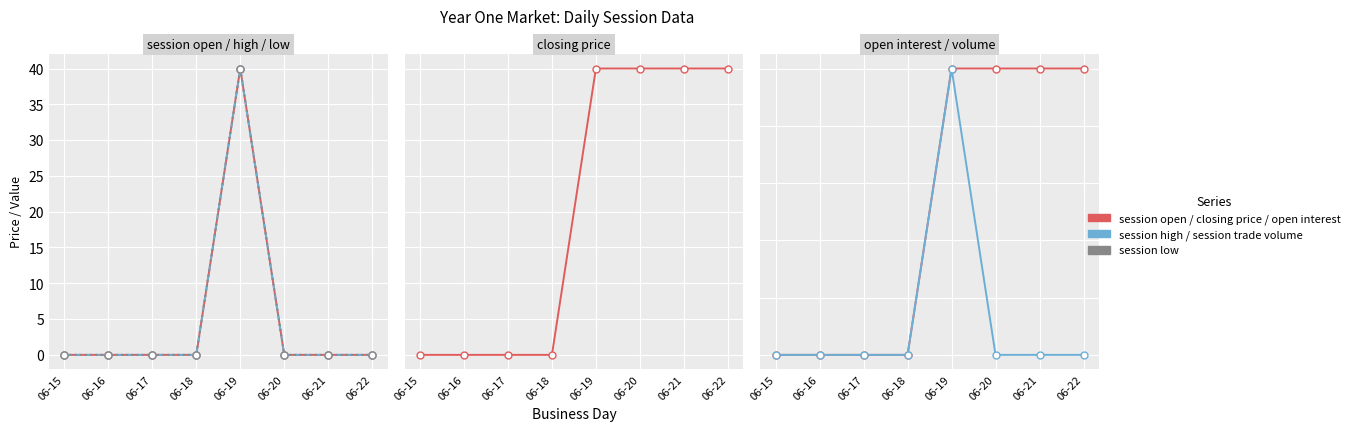

How many closing price values are between 0 and 40?

8